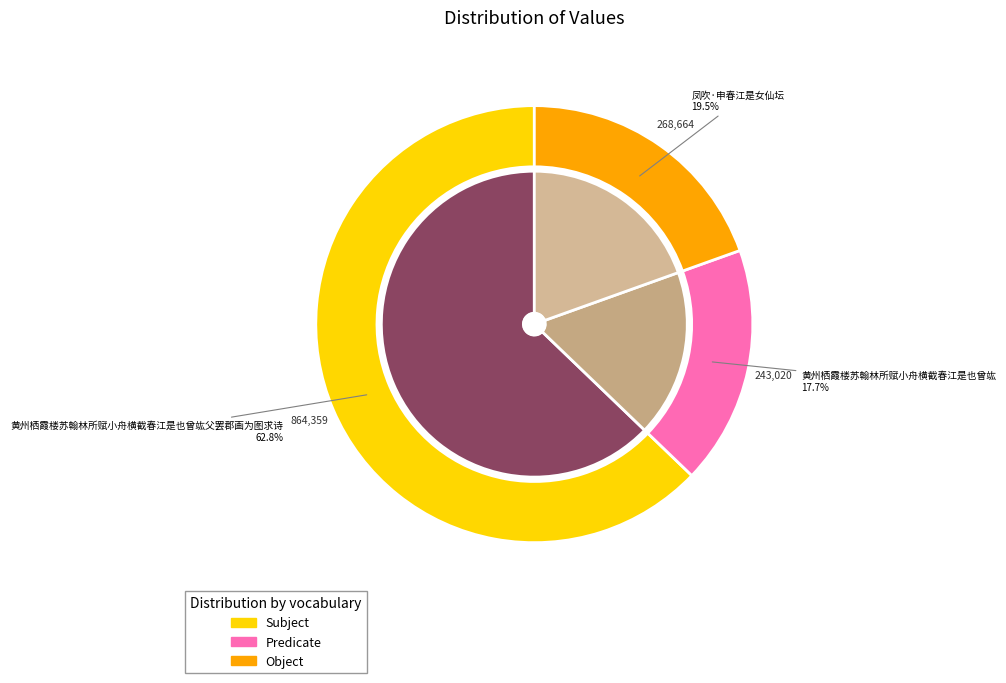

Which slice represents more than half of the pie?

黄州栖霞楼苏翰林所赋小舟横截春江是也曾竑父罢郡画为图求诗